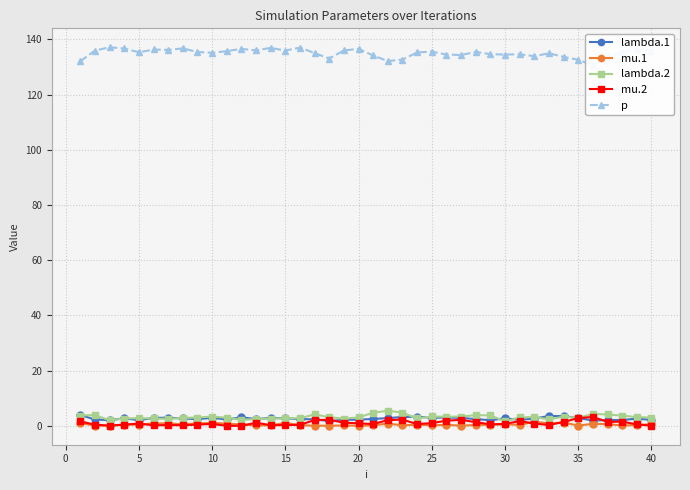

True or false: lambda.2 has a value of 3.0 at 40.

True